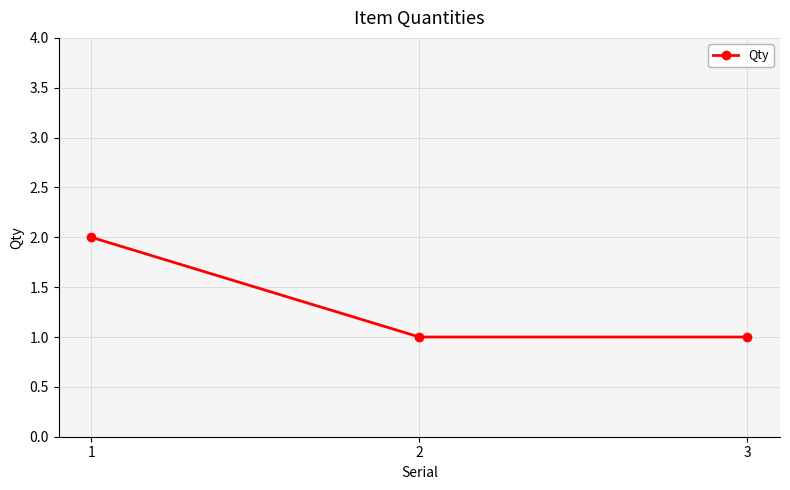

What is the difference between the values at 2 and 1?

1